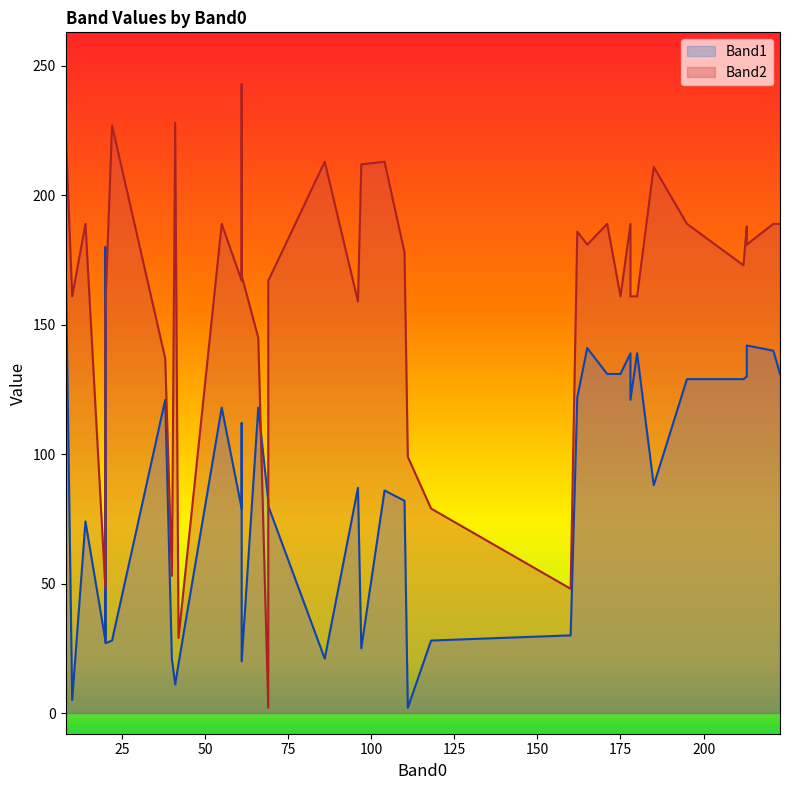

In Band2, how many points are lower than both neighbors (excluding endpoints)?

13